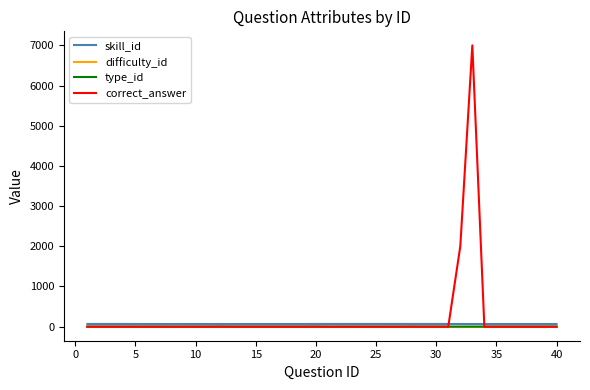

What is the maximum value shown in the chart?

7000